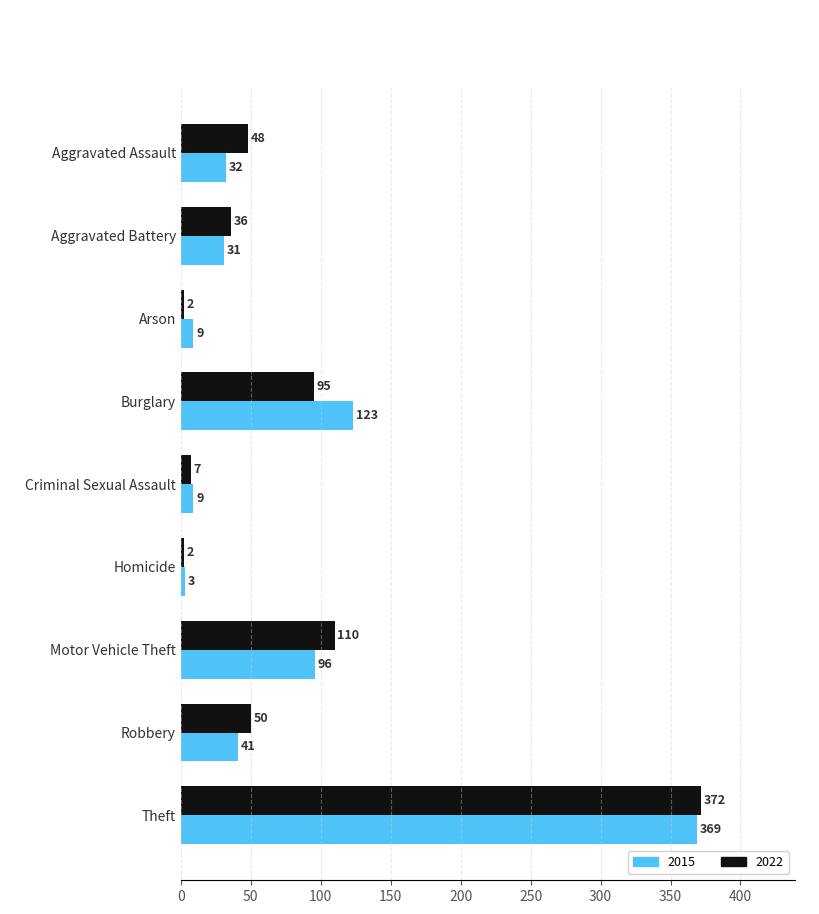

At how many categories does at least one series exceed 67?

3